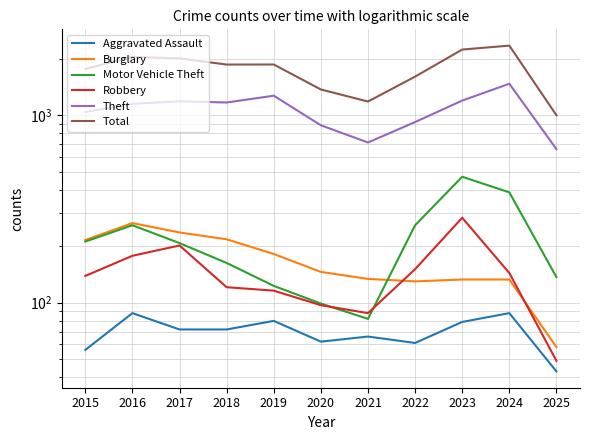

How many interior local peaks does the Theft series have?

3